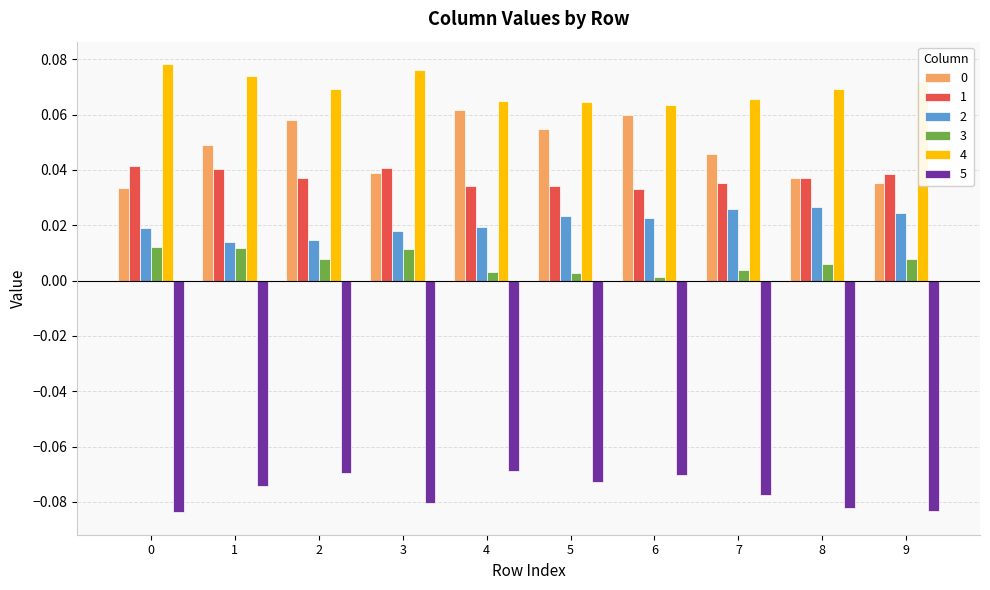

The value of 0 at 7 is 0.0. True or false?

True